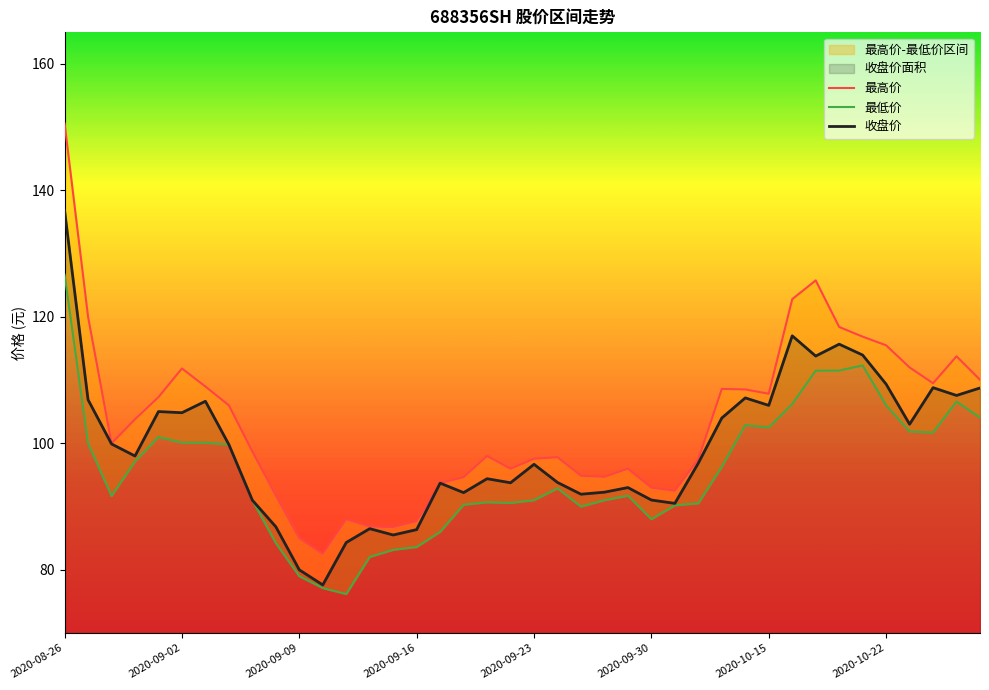

The value of 收盘价 at 2020-09-02 is 104.8. True or false?

True